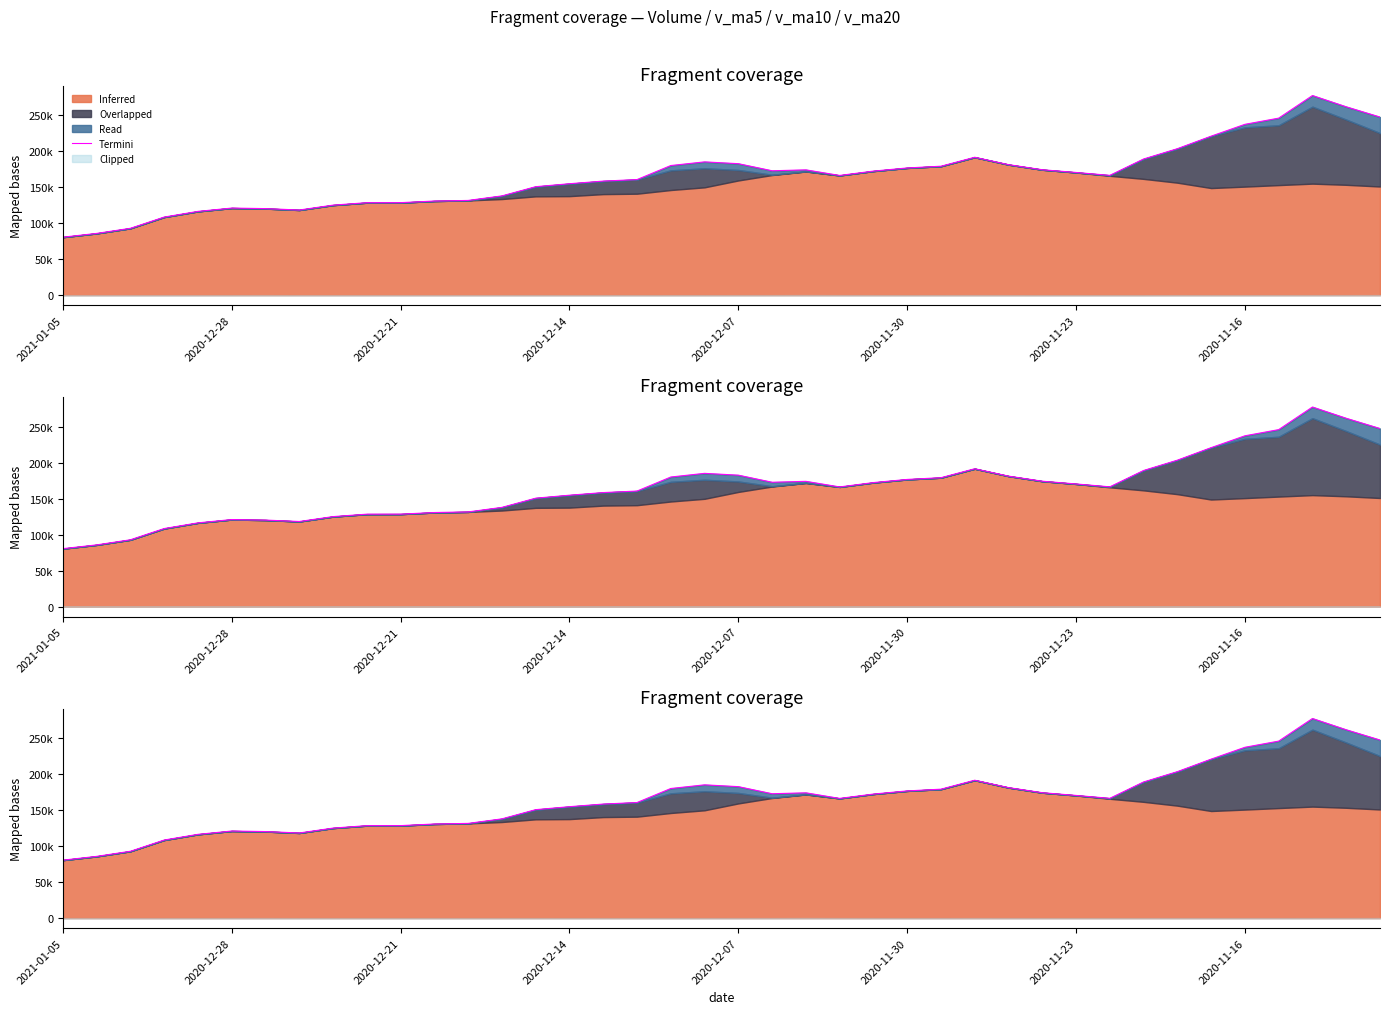

What is the greatest value displayed?

277673.2